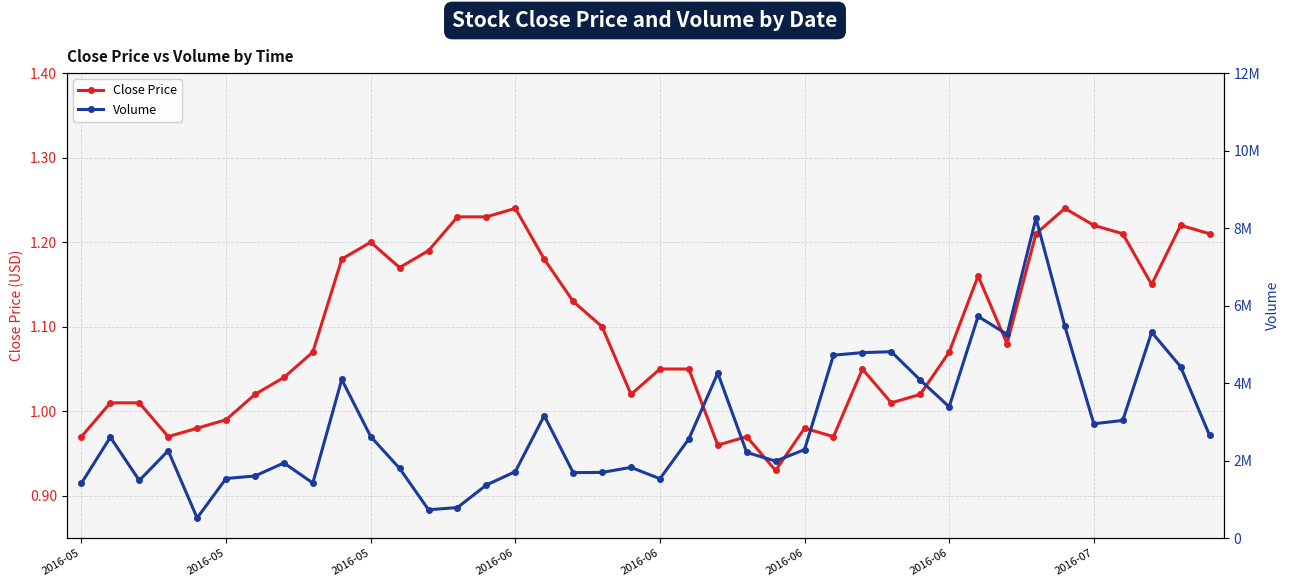

At which label does Volume first exceed 2560000?

2016-05